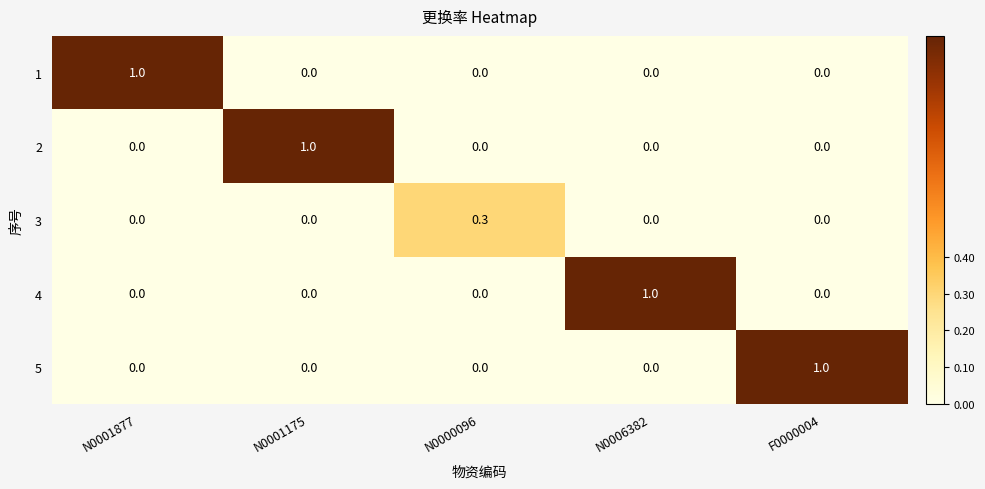

At how many categories does at least one series exceed 0?

5